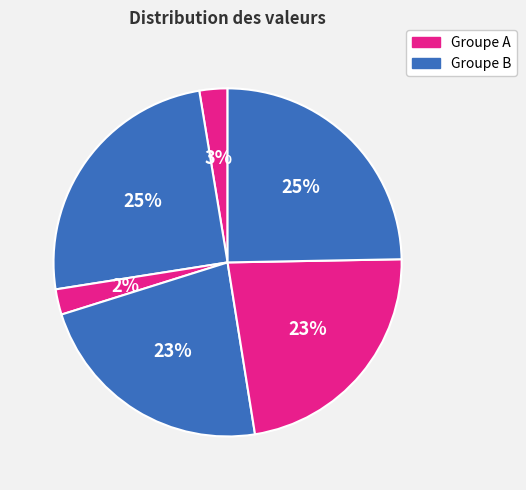

How many segments does this pie chart have?

6